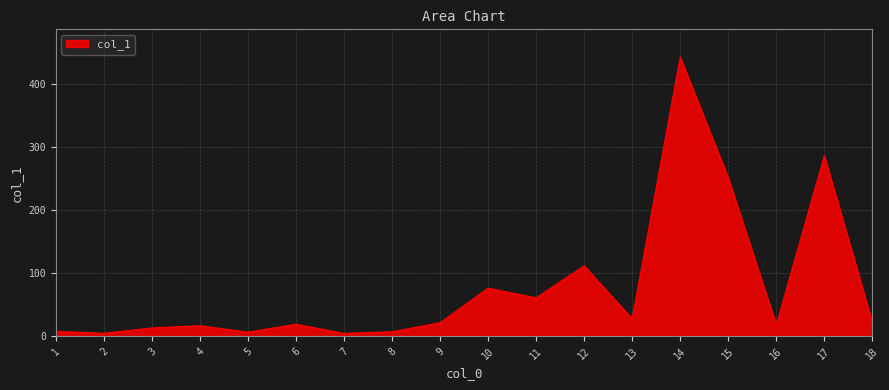

What is the maximum value shown in the chart?

443.1